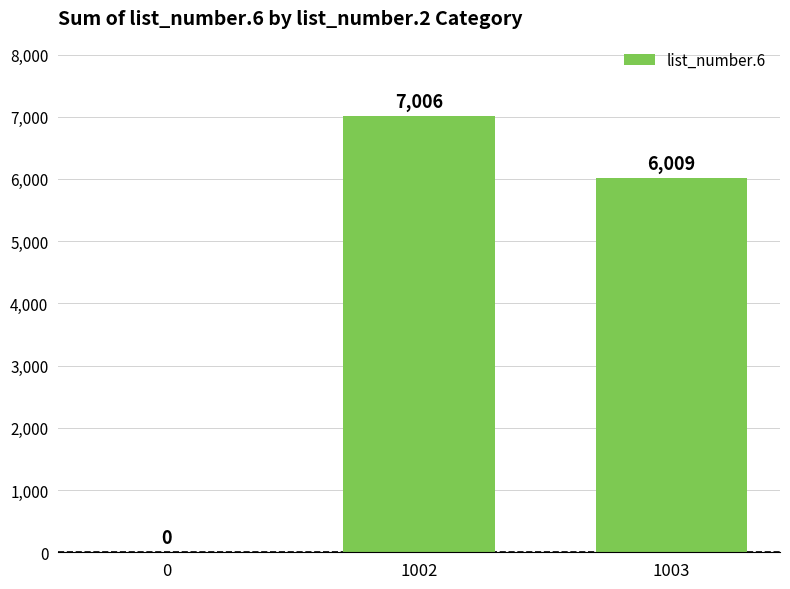

What is the sum of all values?

13015